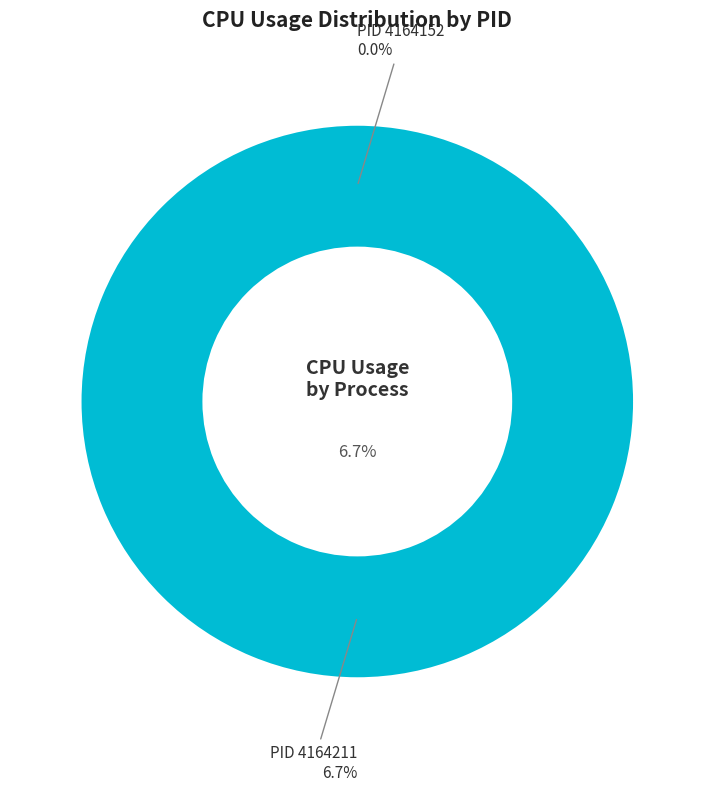

How many slices are in this pie chart?

2